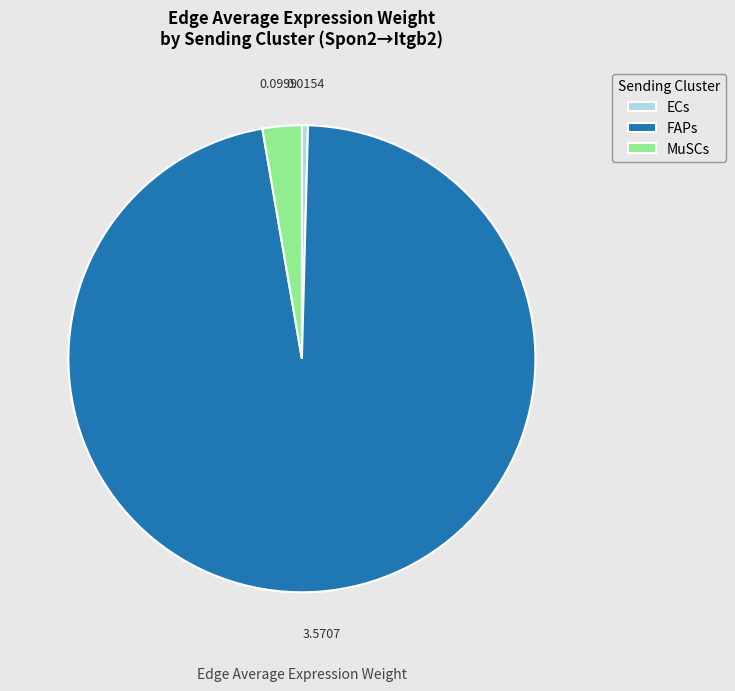

Which category has the biggest portion of the pie?

FAPs